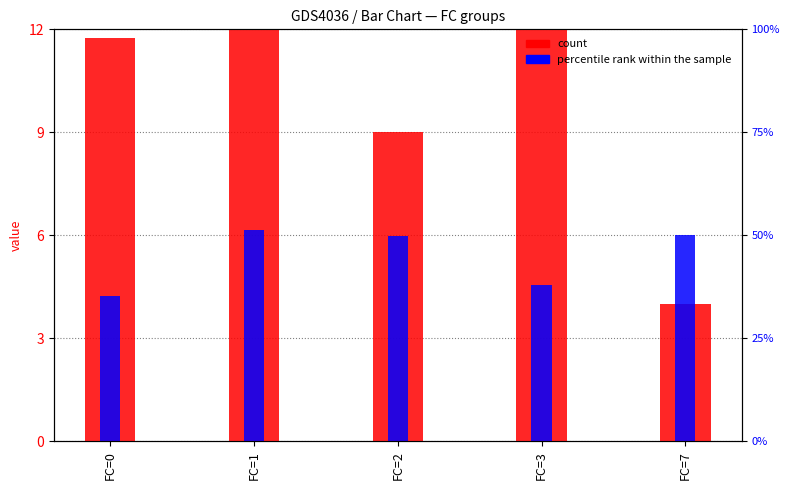

At how many categories does at least one series exceed 10?

3